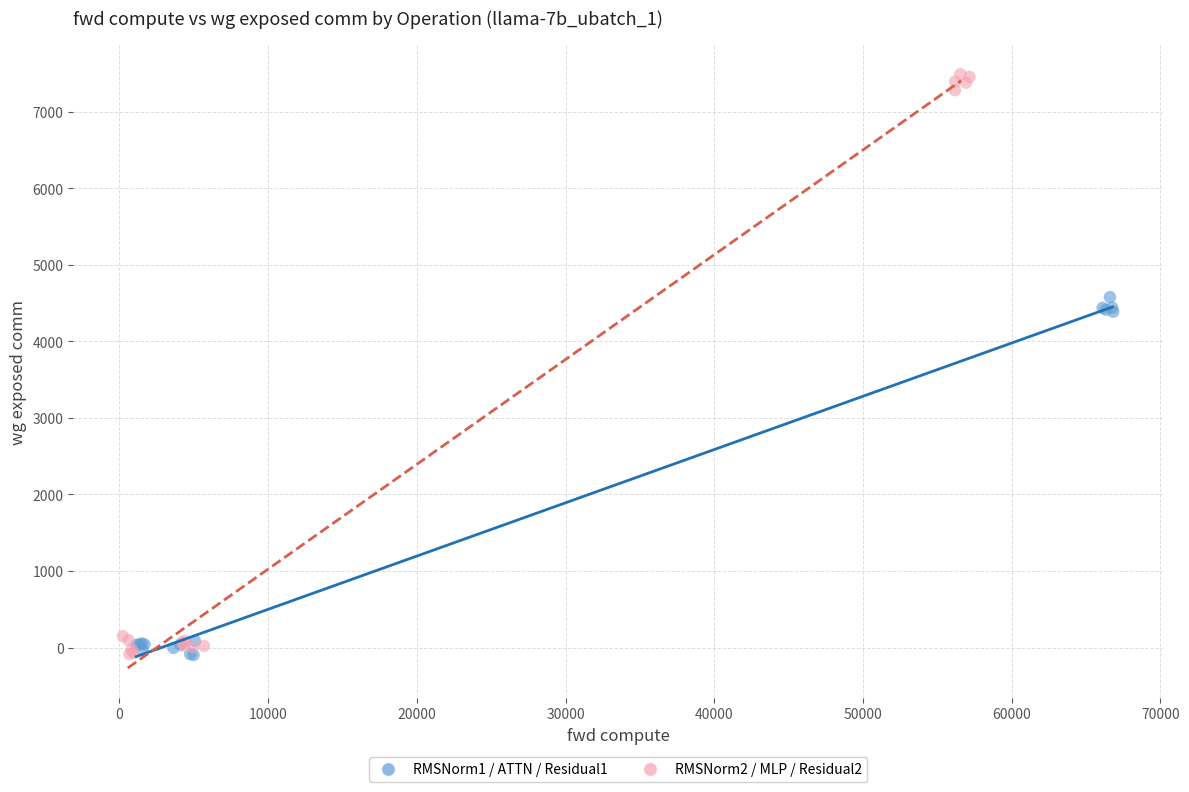

Which series reaches the maximum Y coordinate?

RMSNorm2 / MLP / Residual2